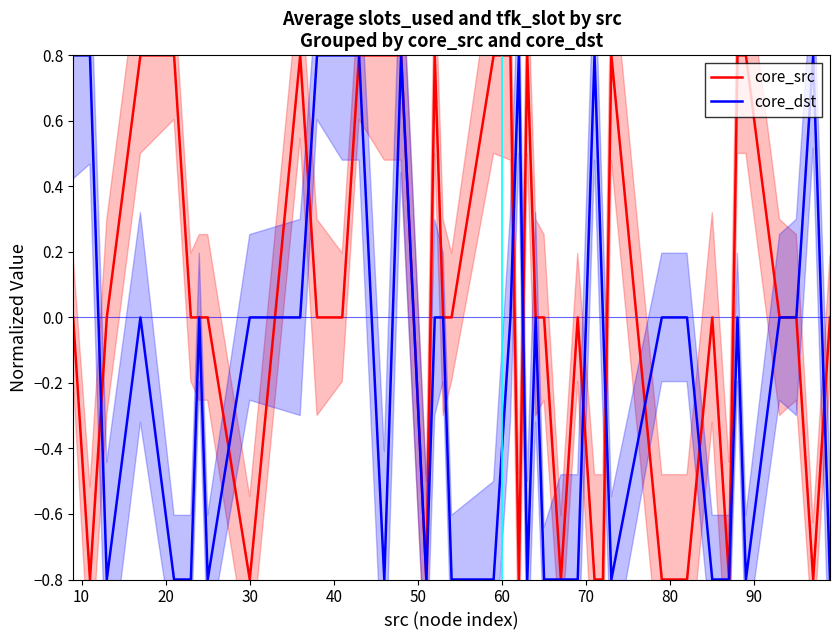

Reading right to left, list all the values displayed in this chart.

core_src: 0.0	-0.8	0.0	0.0	0.8	0.8	-0.8	0.0	-0.8	-0.8	0.8	-0.8	-0.8	0.0	-0.8	0.0	0.0	0.8	-0.8	0.8	0.8	0.0	0.0	0.8	-0.8	0.8	0.8	0.8	0.0	0.0	0.8	-0.8	0.0	0.0	0.0	0.8	0.8	0.0	-0.8	0.0
core_dst: -0.8	0.8	0.0	0.0	-0.8	0.0	-0.8	-0.8	0.0	0.0	-0.8	0.0	0.8	-0.8	-0.8	-0.8	0.0	-0.8	0.8	0.0	-0.8	-0.8	0.0	0.0	-0.8	0.8	-0.8	0.8	0.8	0.8	0.0	0.0	-0.8	0.0	-0.8	-0.8	0.0	-0.8	0.8	0.8